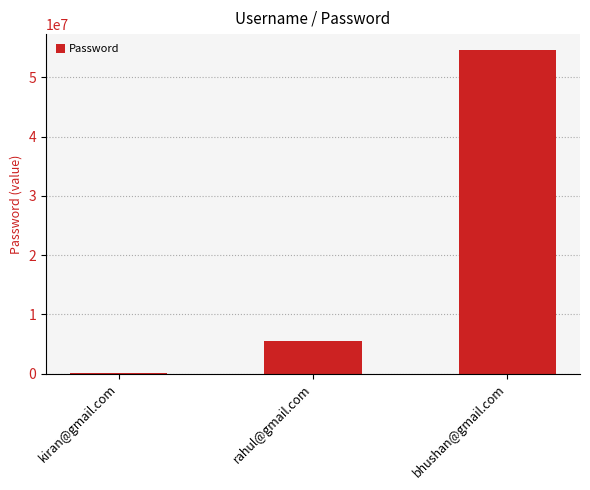

Reading right to left, list all the values displayed in this chart.

bhushan@gmail.com=54564564	rahul@gmail.com=5456455	kiran@gmail.com=123546